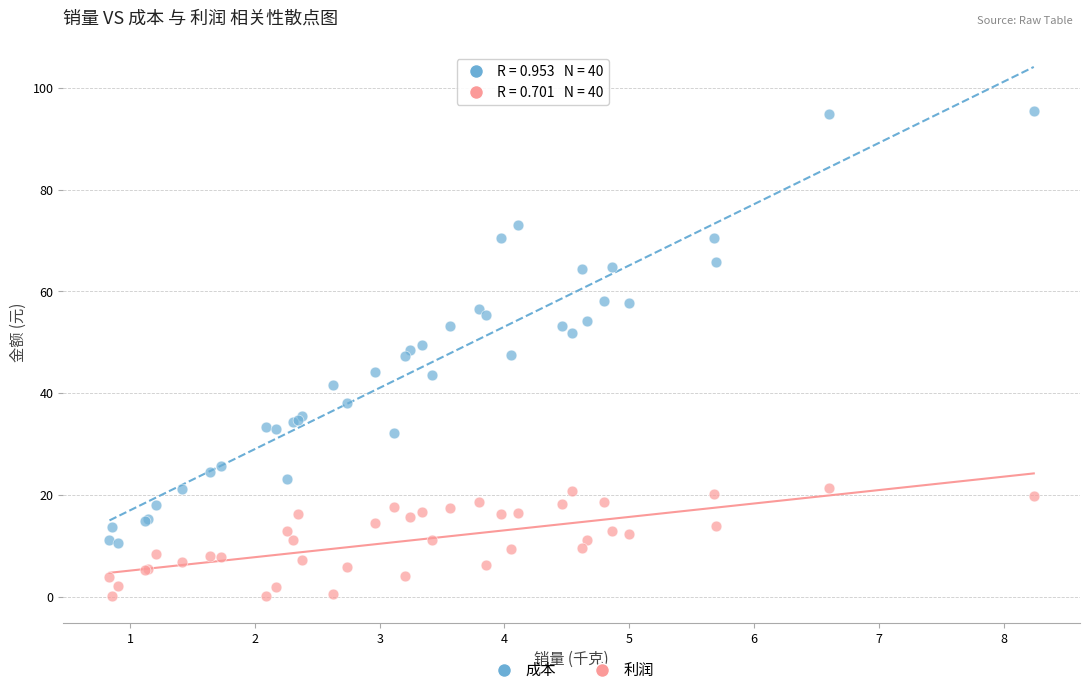

Which series reaches the minimum Y coordinate?

利润